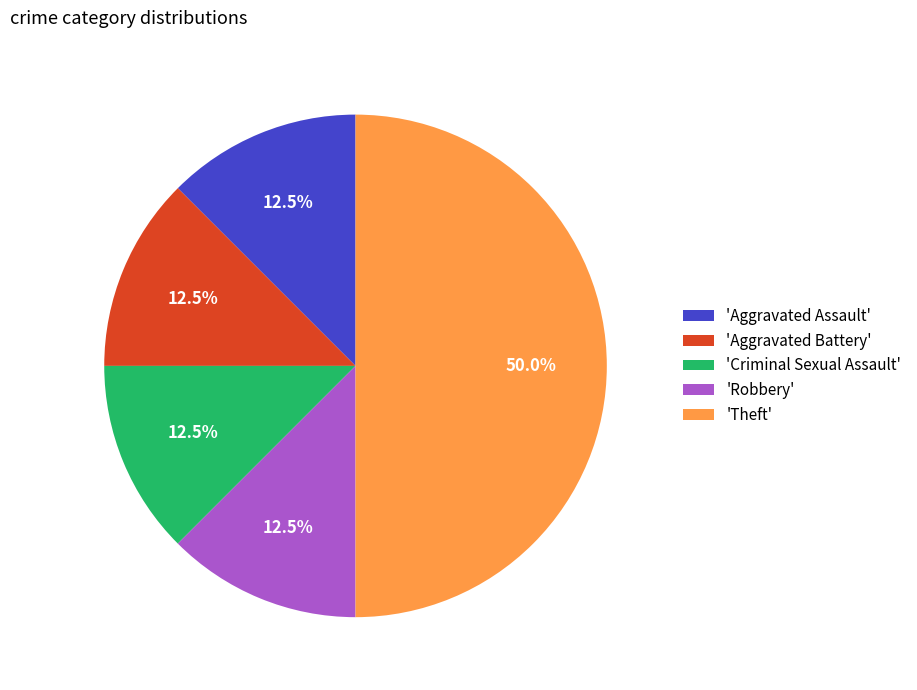

Approximately how many times larger is the value at 'Aggravated Assault' compared to 'Aggravated Battery'?

1.0